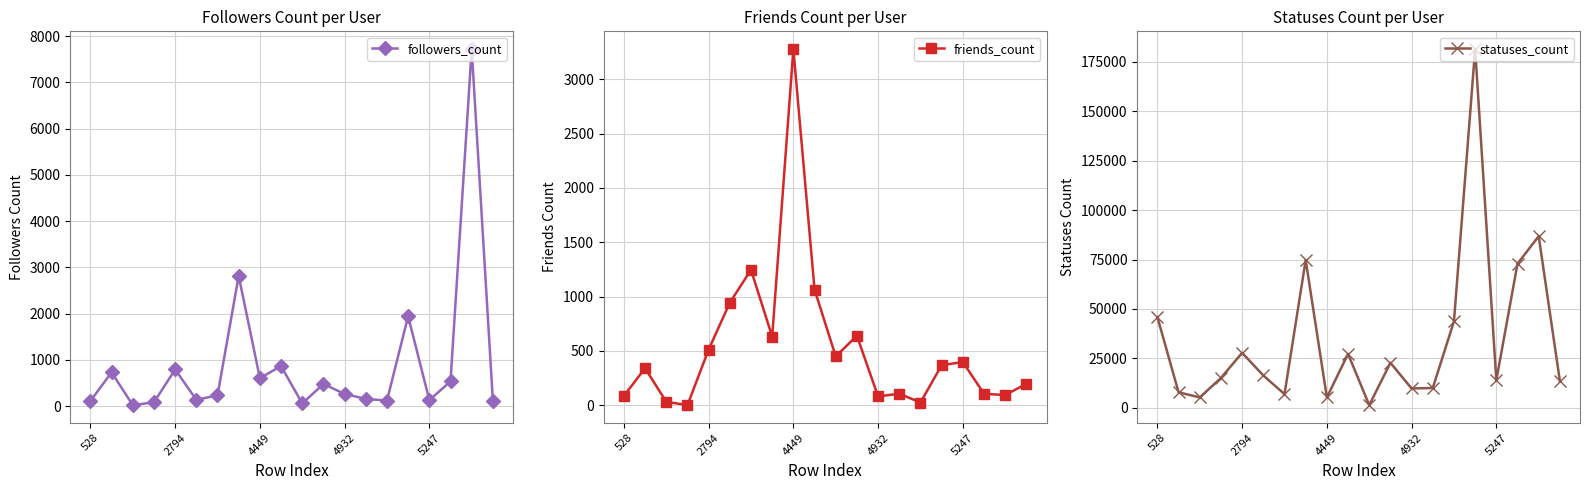

What is the greatest value displayed?

181391